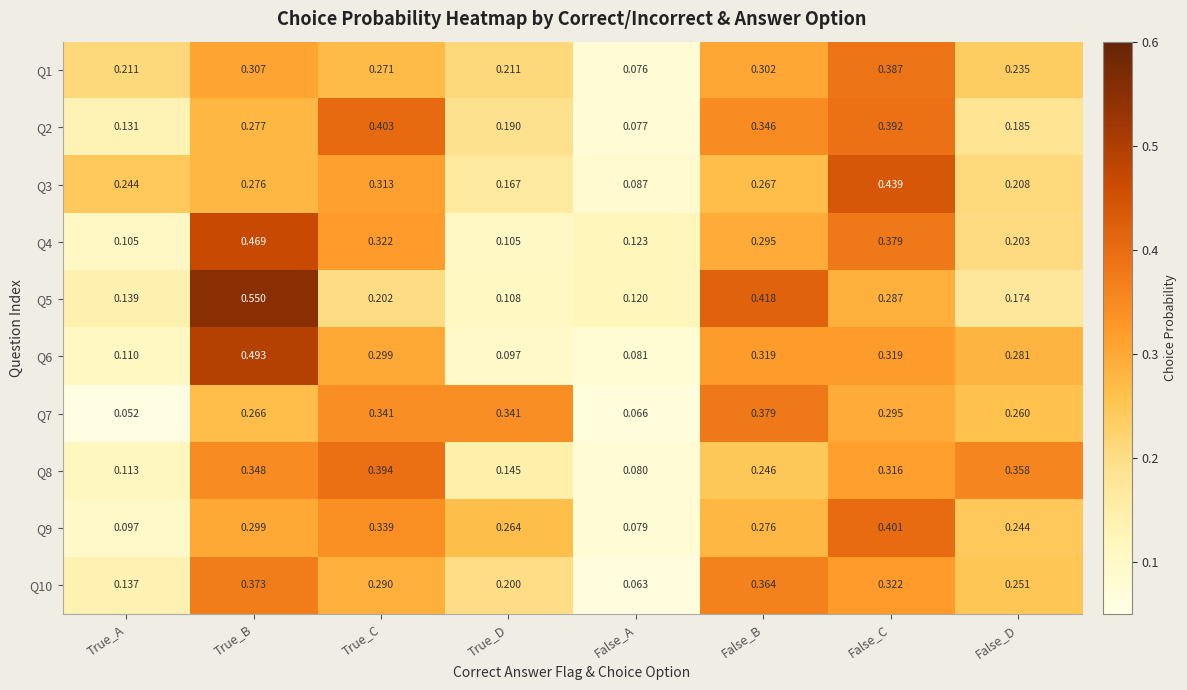

Which category has the highest value in the Q5 series?

True_B